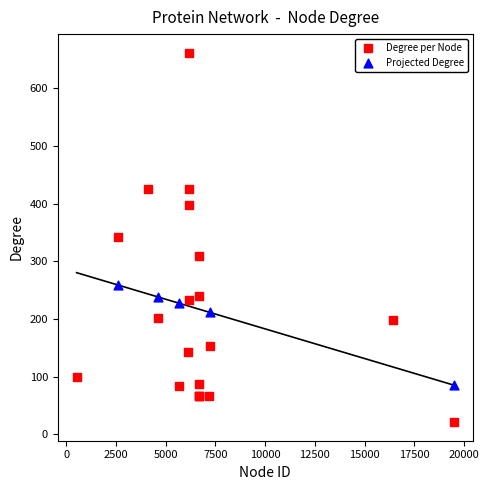

Which series has the widest spread of Y values?

Degree per Node